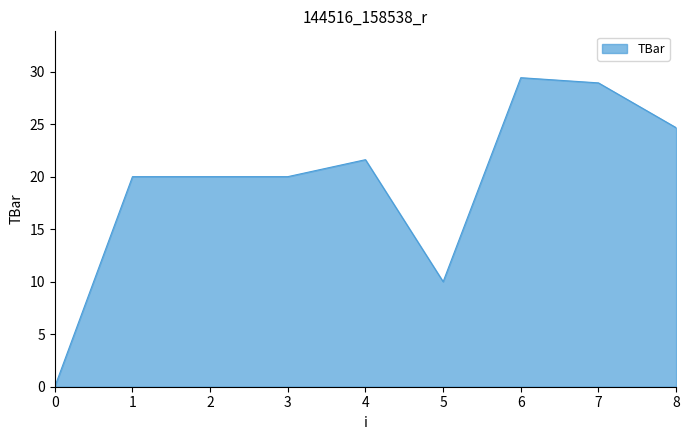

Reading left to right, transcribe all the data shown in this chart.

0=0.0	1=20.0	2=20.0	3=20.0	4=21.6	5=10.0	6=29.4	7=28.9	8=24.7